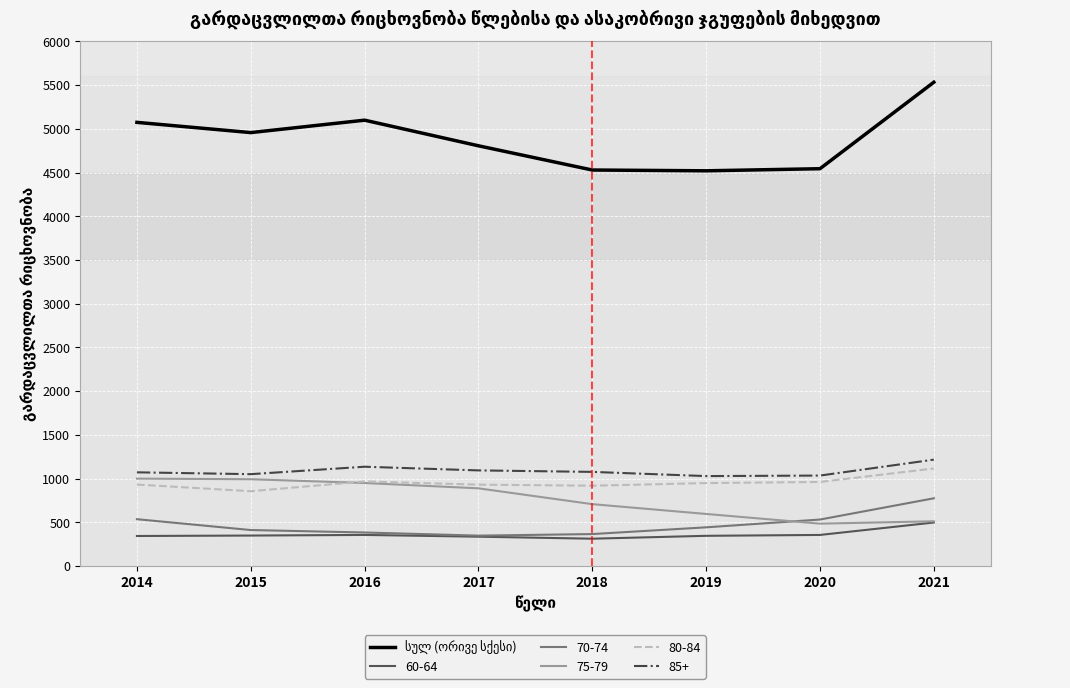

Does the chart have visible grid lines?

Yes